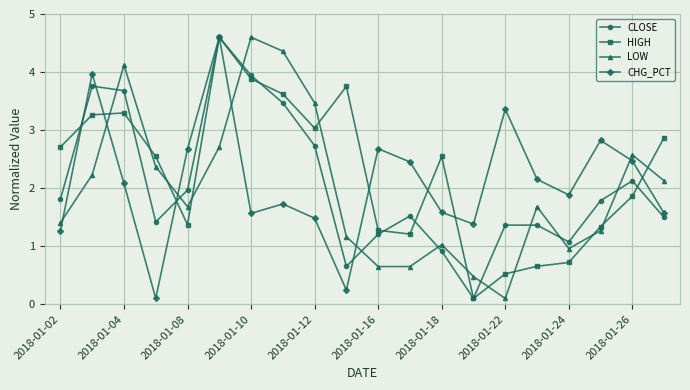

What is the value of the CLOSE point at the 3rd from the left?

3.7